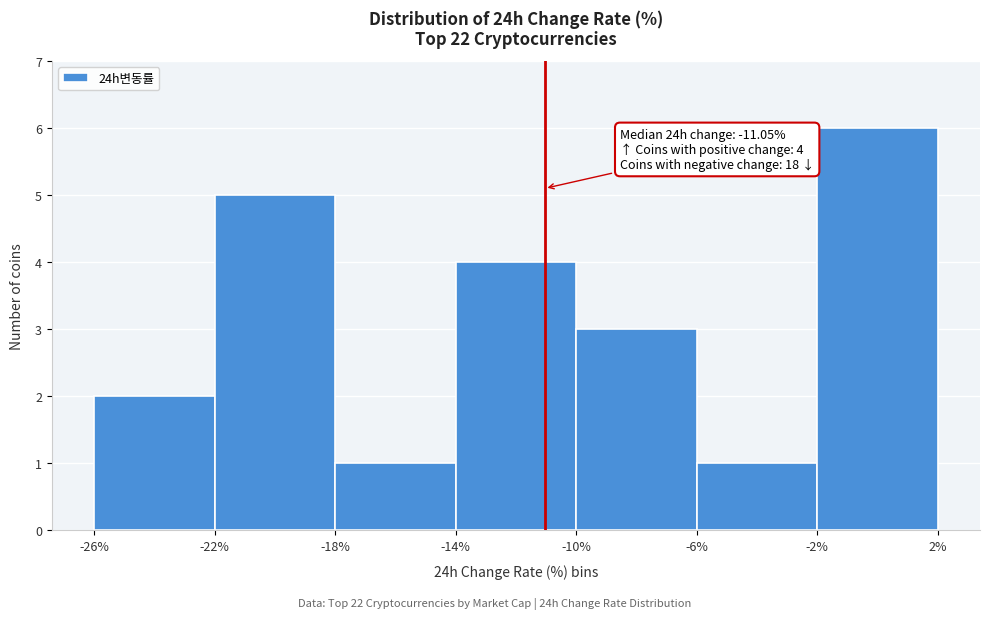

Over which range of the x-axis is the bar tallest?

-2% to 2%